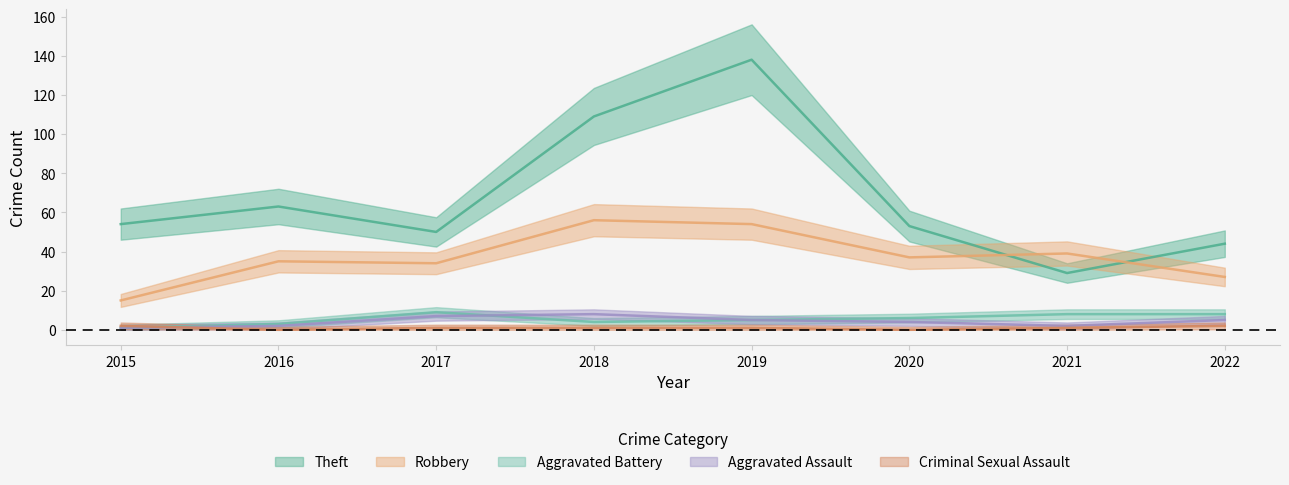

How many data points in Criminal Sexual Assault are less than 1?

2